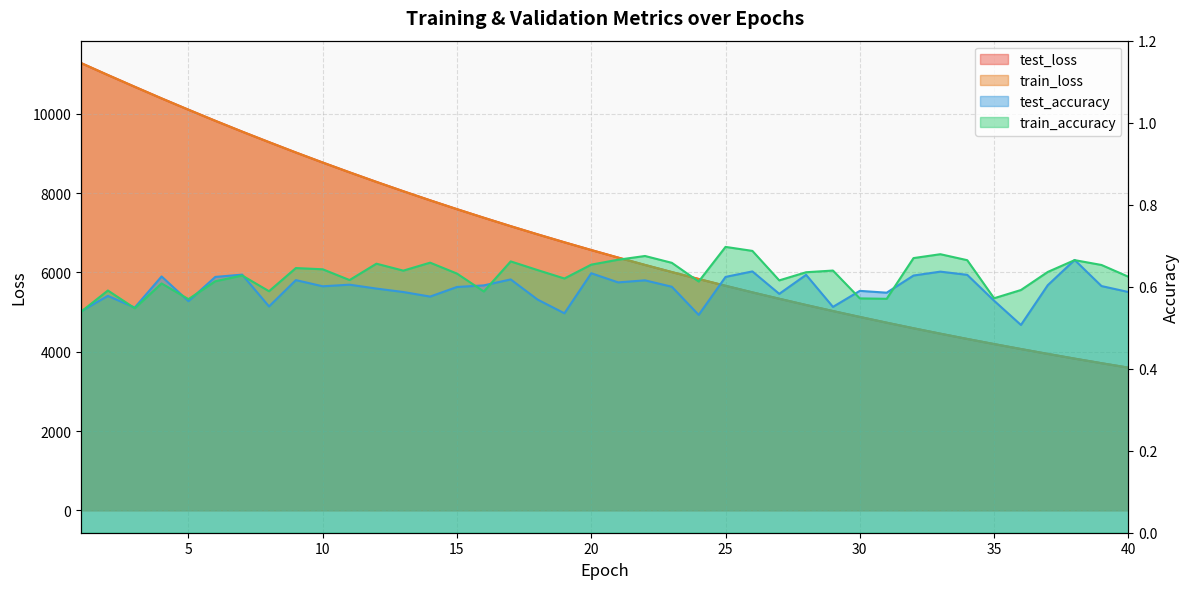

Which category has the lowest value across all series?

36